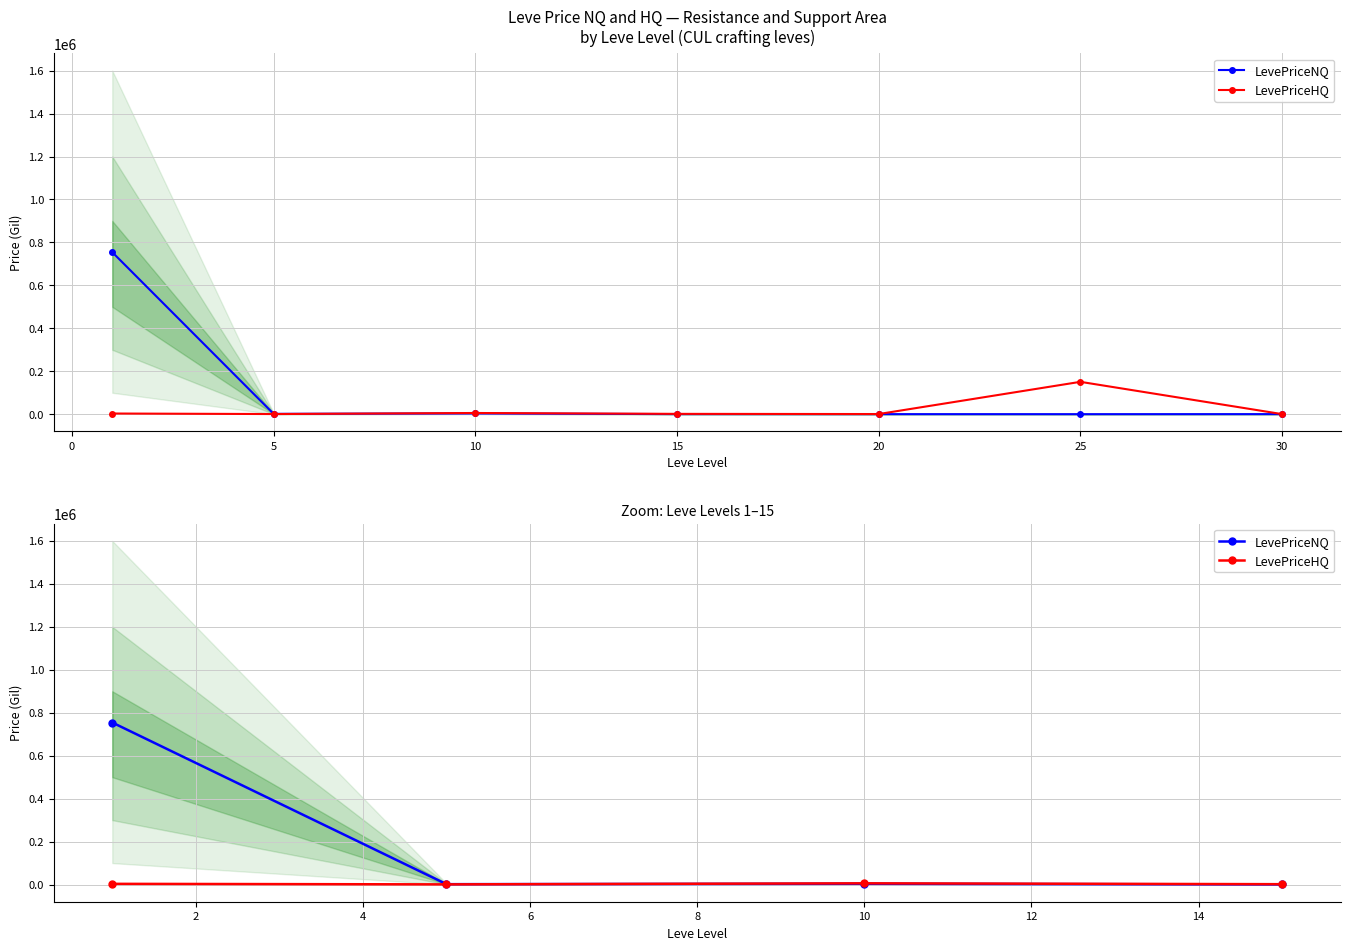

True or false: LevePriceNQ and LevePriceHQ intersect in this chart.

True